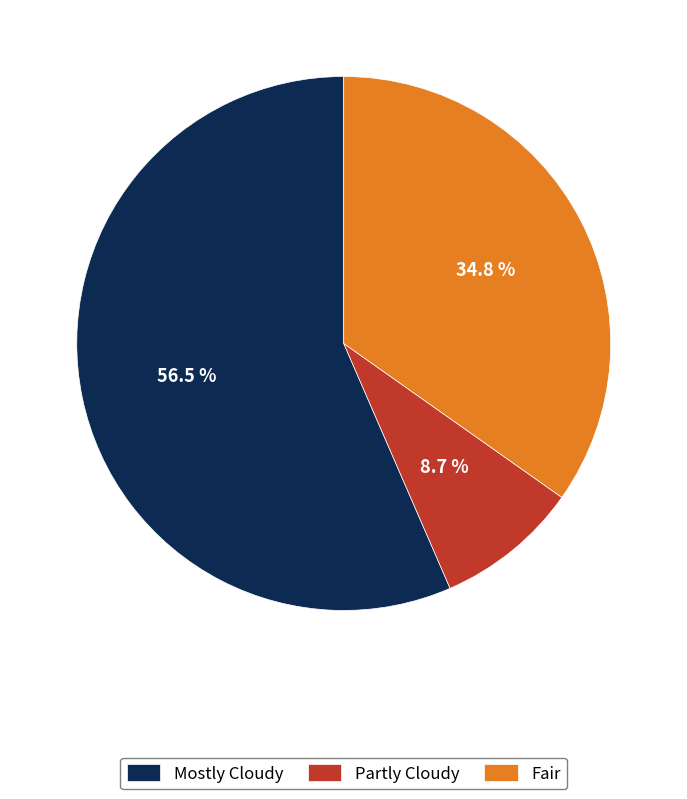

Count the number of slices in the pie.

3